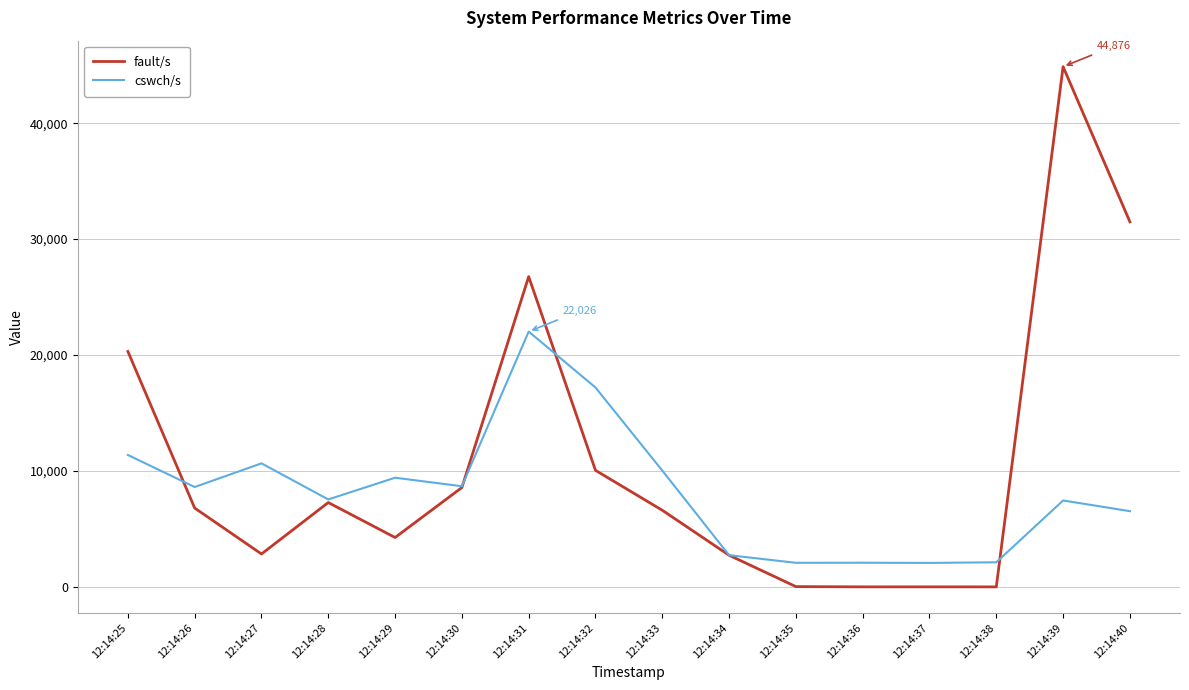

True or false: cswch/s has a value of 1067 at 12:14:34.

False